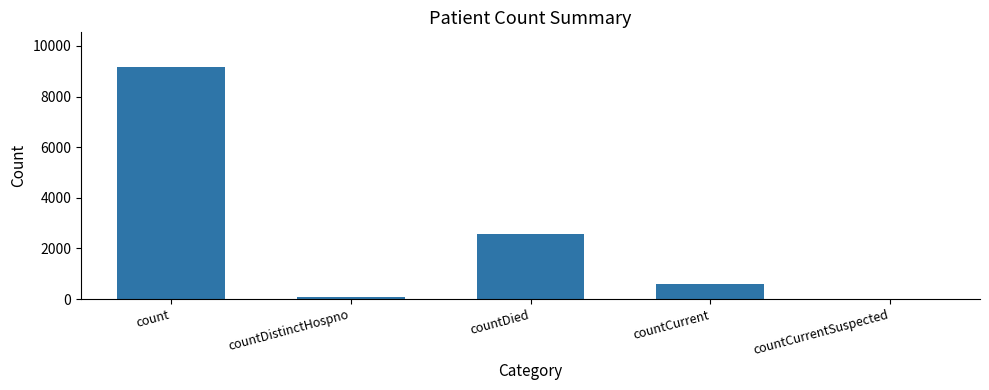

Are the bars horizontal?

No